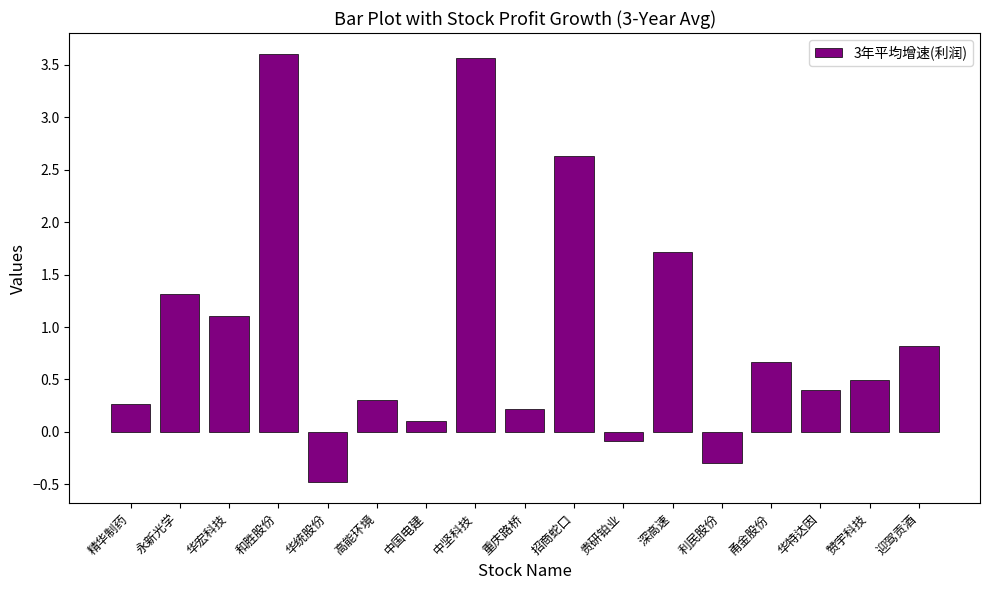

What is the label of the 6th bar from the right?

深高速